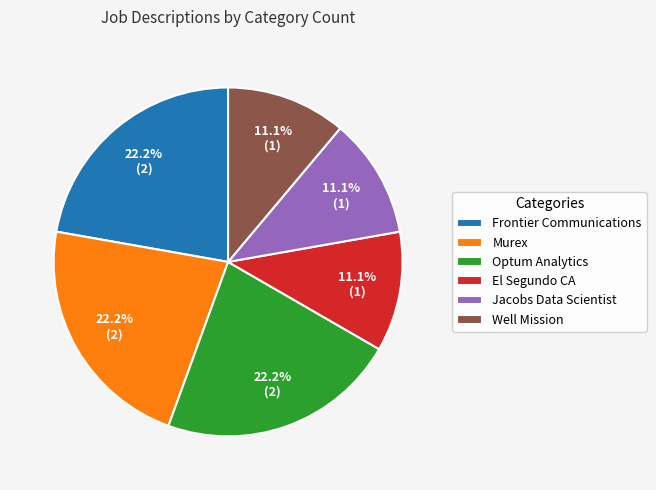

Is Jacobs Data Scientist the majority of the pie?

No